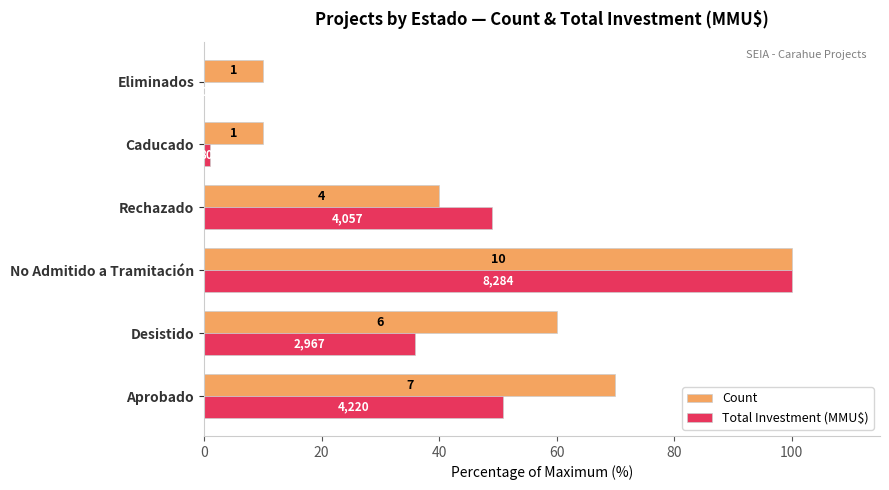

What are all the series names shown in the legend?

Count, Total Investment (MMU$)